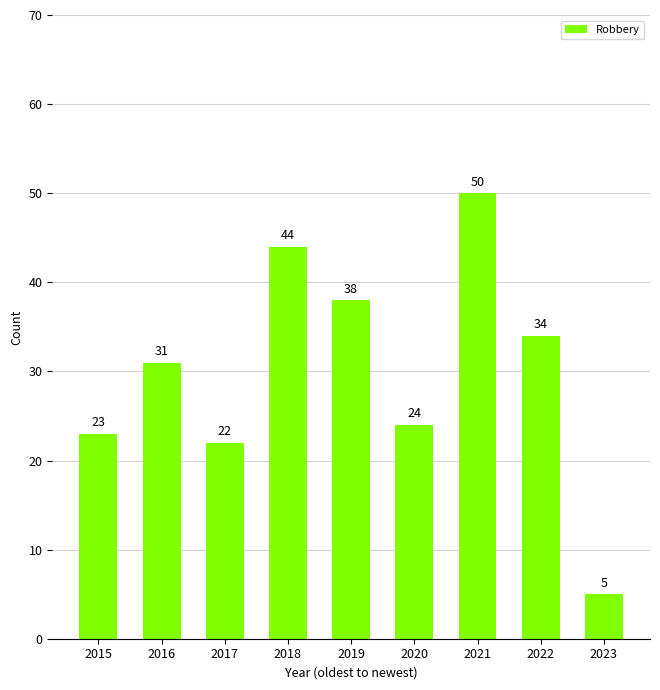

At which label is the value closest to 27?

2020